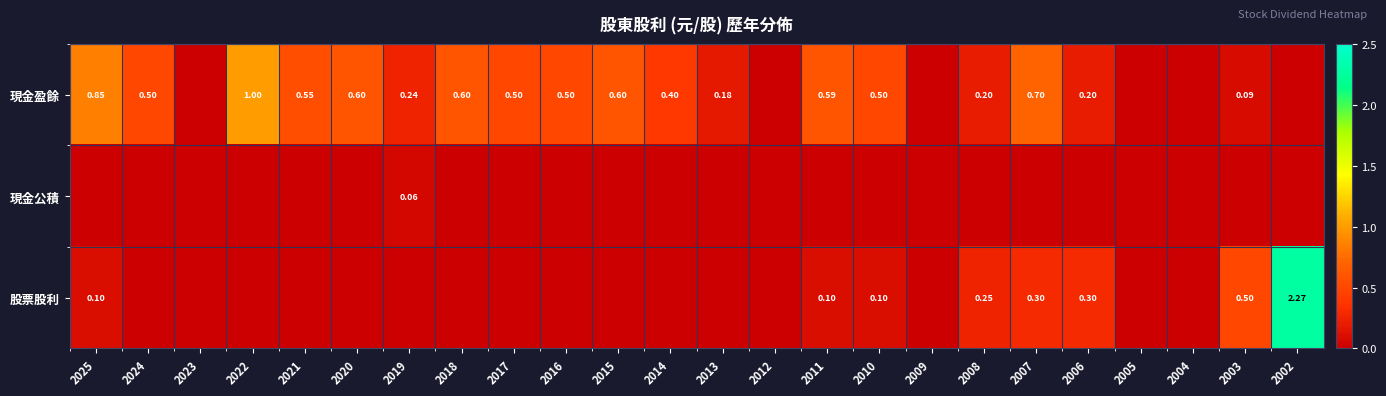

What is the sum of all 股票股利 values?

3.9